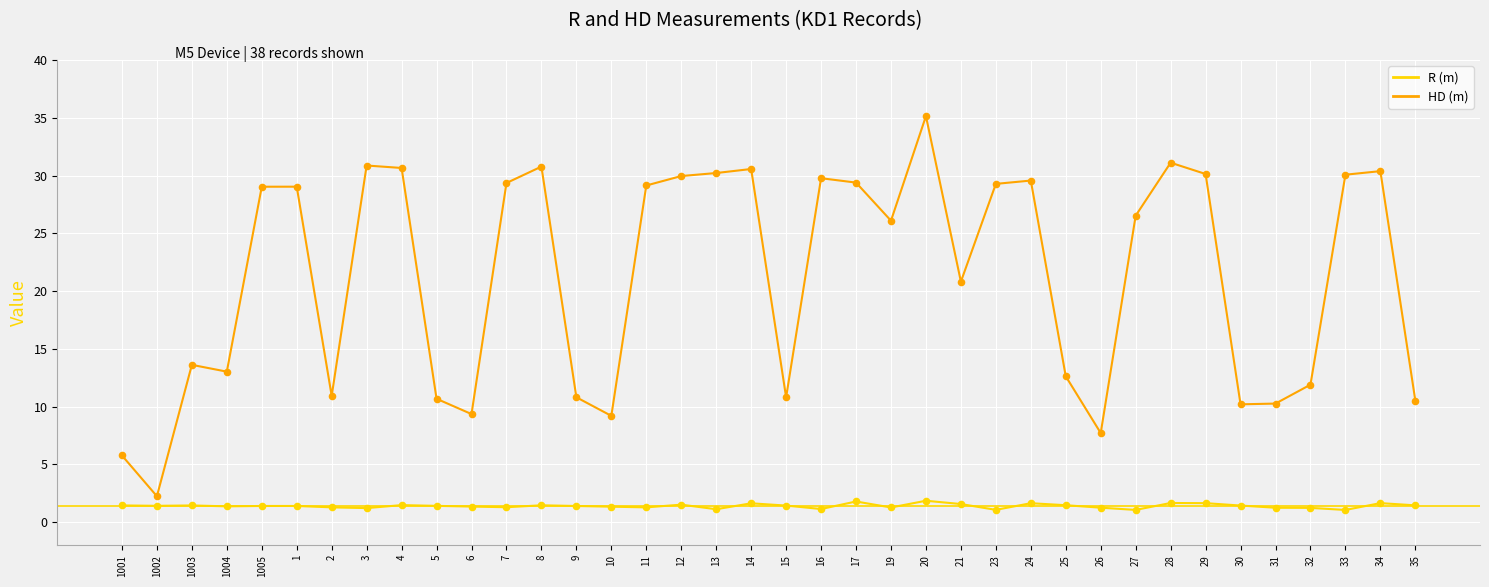

Which series has the widest spread of Y values?

HD (m)